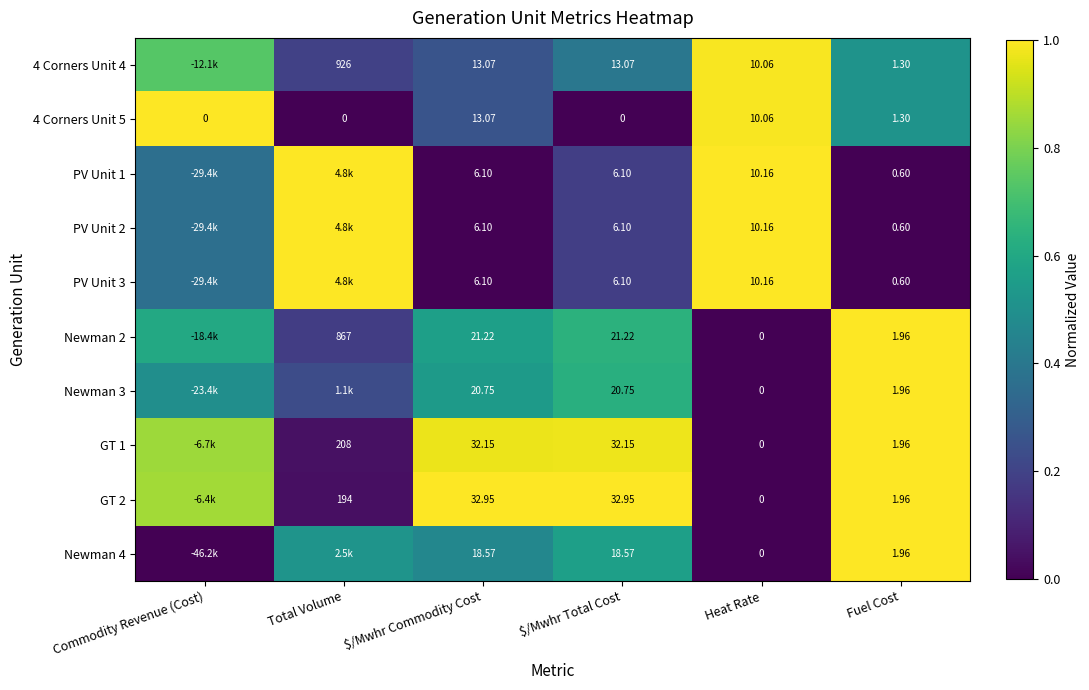

Is the value of 4 Corners Unit 4 at Total Volume greater than the value of GT 1 at $/Mwhr Total Cost?

Yes